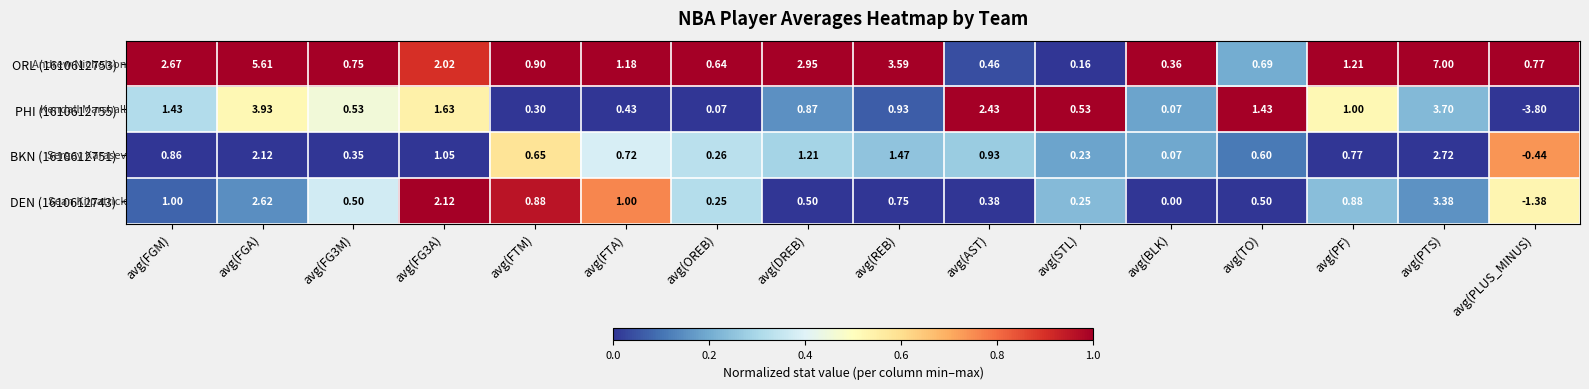

Is the value of BKN (1610612751) at avg(FG3A) greater than the value of PHI (1610612755) at avg(FGA)?

No